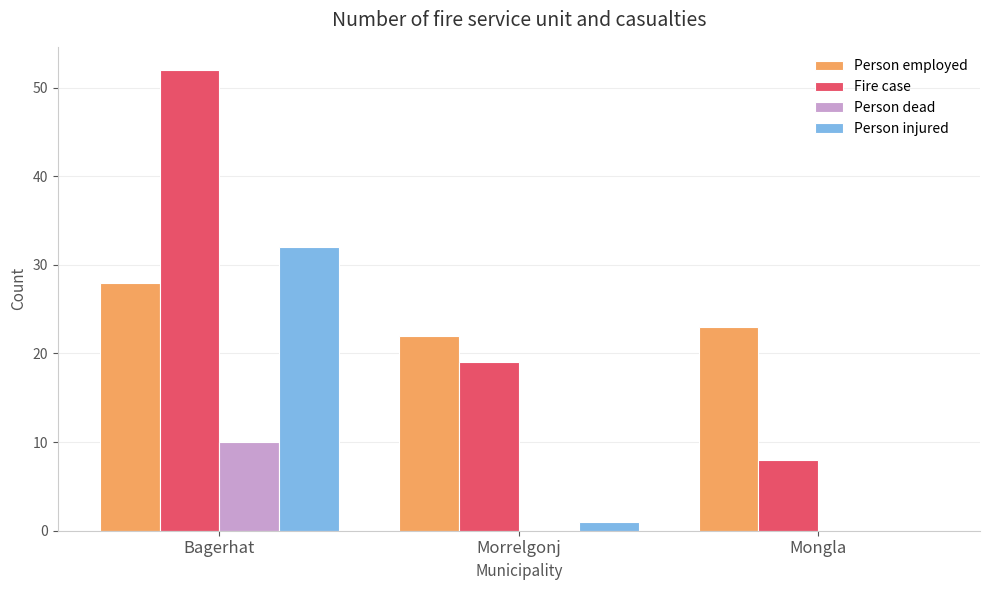

The value of Person employed at Morrelgonj is 22. True or false?

True